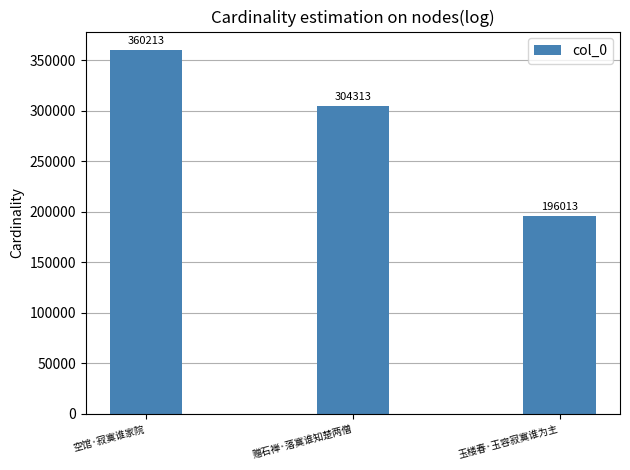

What is the difference between the values at 玉楼春·玉容寂寞谁为主 and 赠石禅·落寞谁知楚两僧?

108300